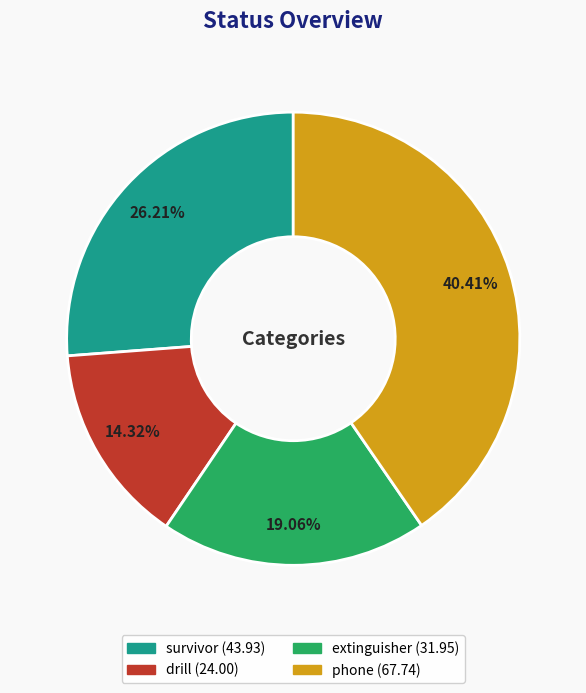

Does drill account for over 50% of the chart?

No